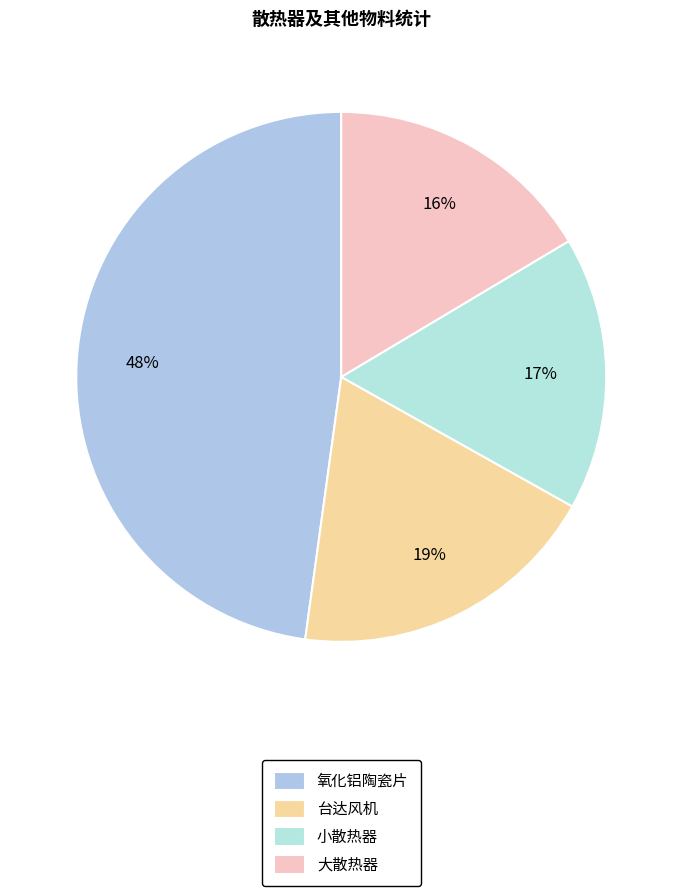

How many slices are in this pie chart?

4